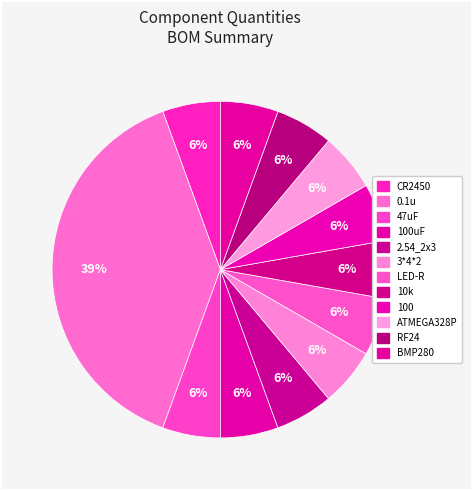

Is it true that 3*4*2 is 19% of the pie?

False